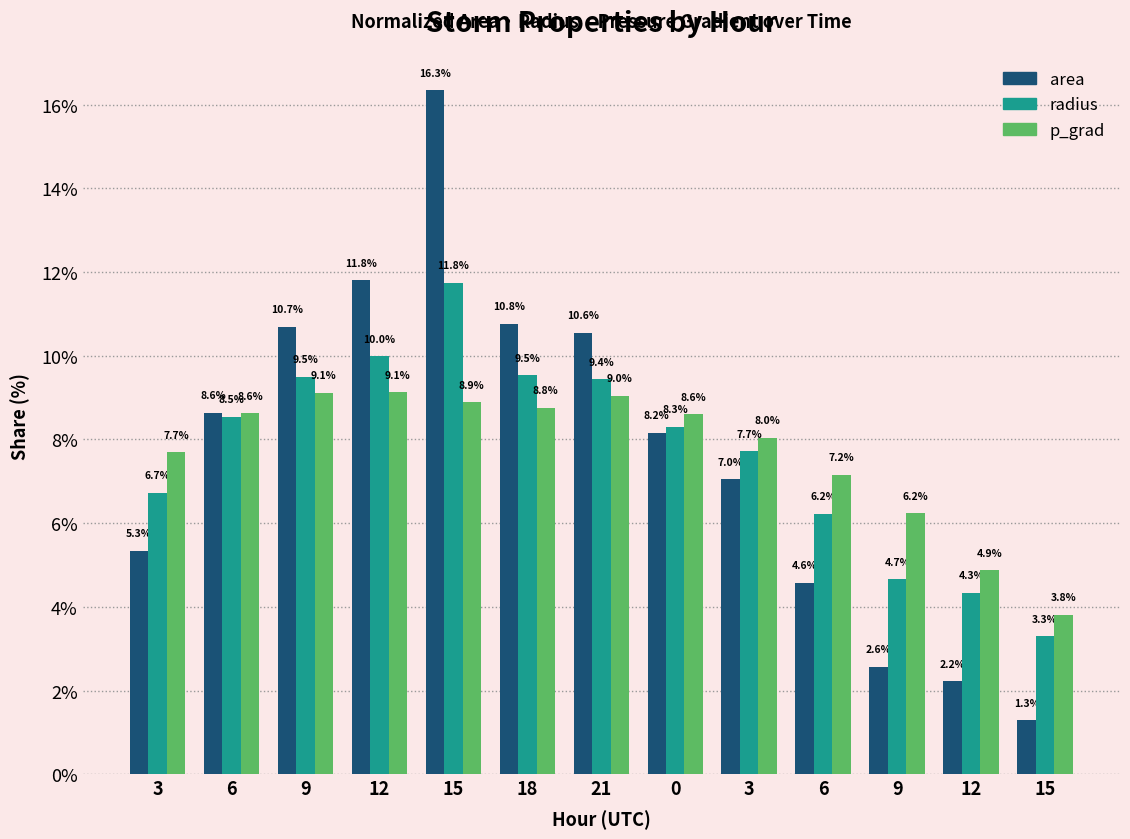

What is the value of the p_grad bar at the 11th from the left?

9.1